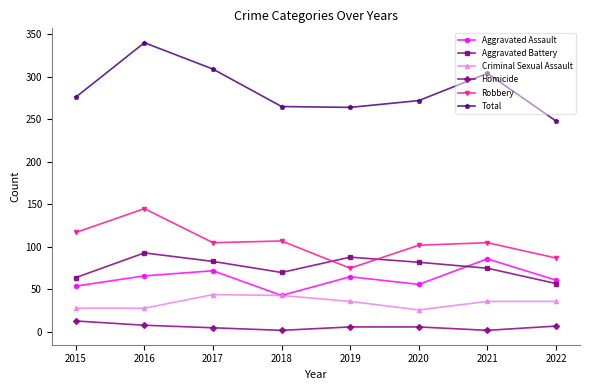

How many series are shown in this chart?

6